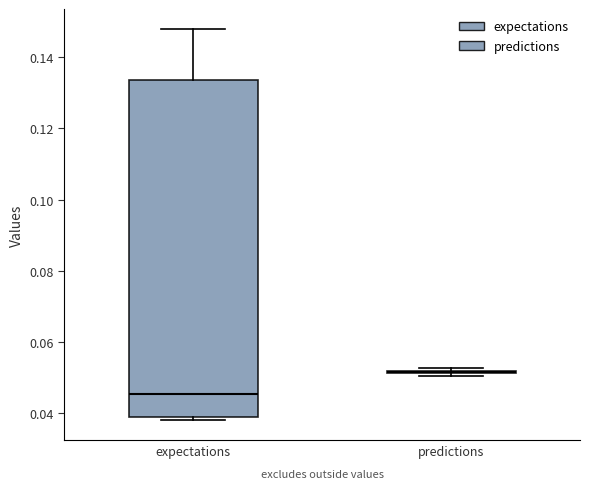

Reading left to right, transcribe this box plot: for each box, give where its median line is, the range the box spans, and where its two whiskers end, as read against the y-axis. The values are not printed on the chart, so give them approximately, as read against the axis.

expectations: median 0.046, box 0.038 to 0.134, whiskers 0.038 (just below the box's lower edge) to 0.148
predictions: box collapsed to a line at 0.052, whiskers 0.050 to 0.052